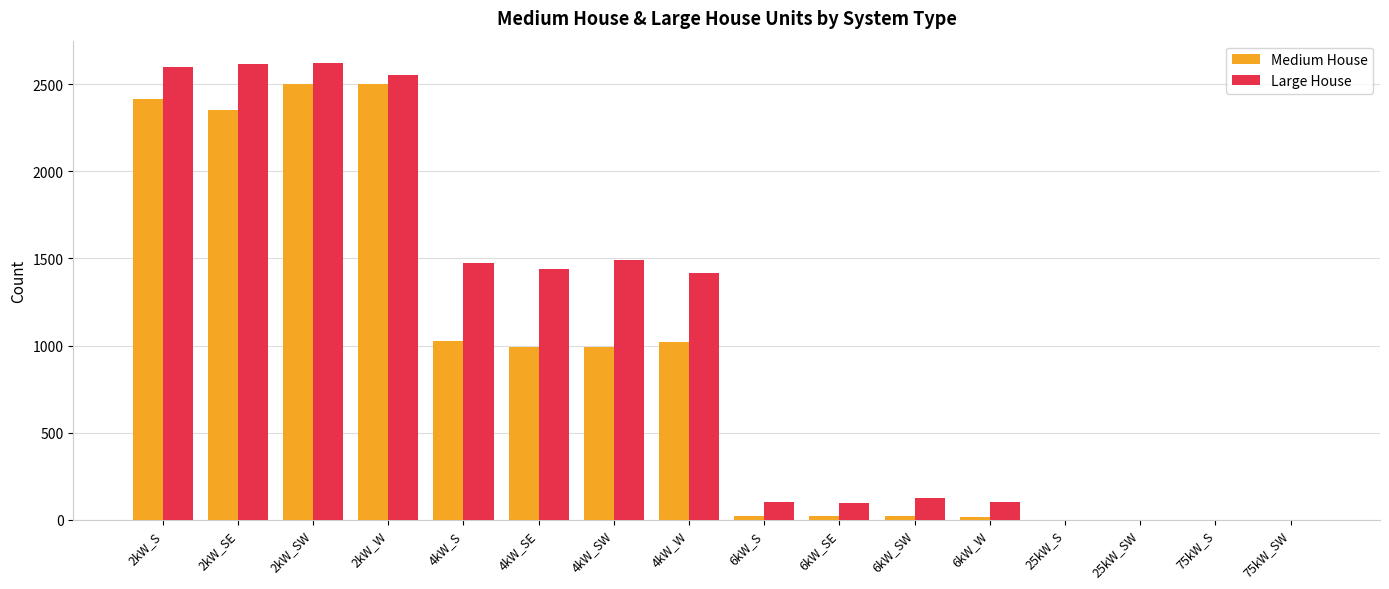

The value of Medium House at 2kW_S is 3508. True or false?

False